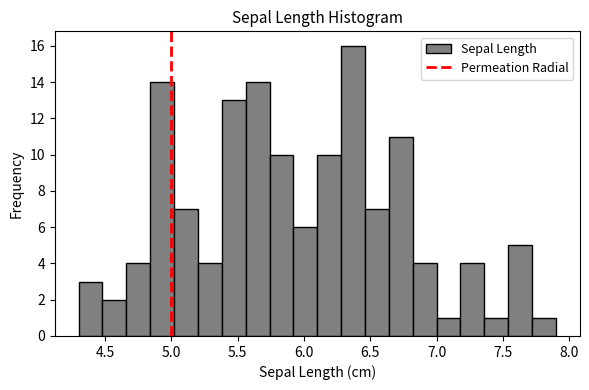

Around what value on the x-axis is the tallest bar? Give the approximate position of its centre, as read against the axis.

6.35